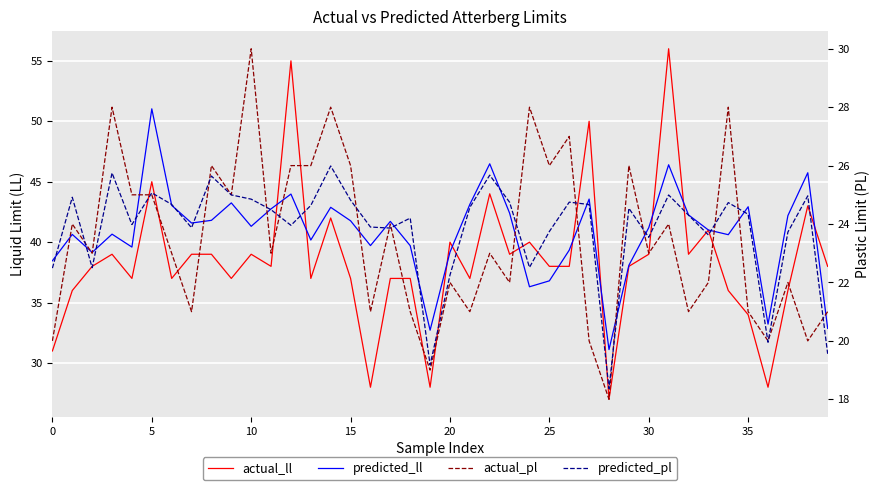

Is it true that actual_ll equals 9.4 at 34?

False